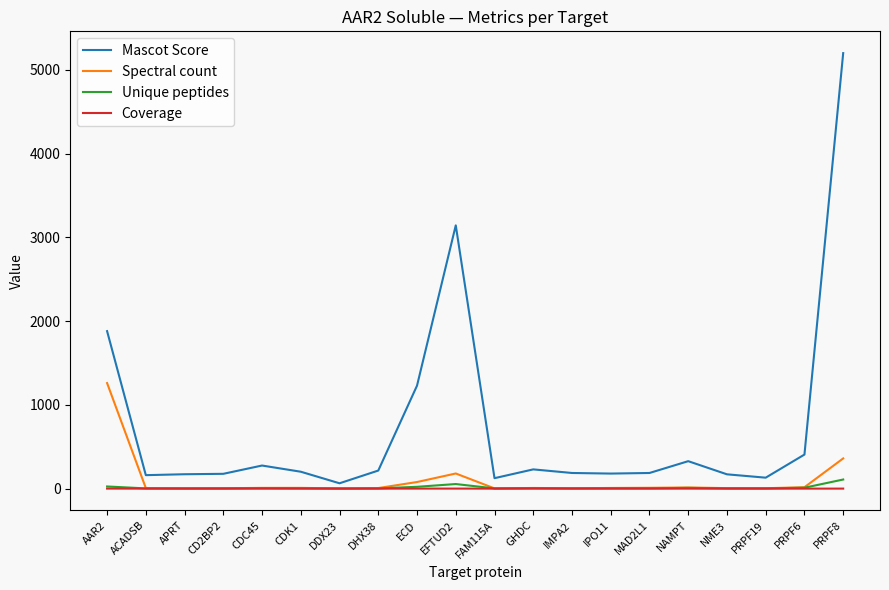

Which series has the largest range (max minus min)?

Mascot Score